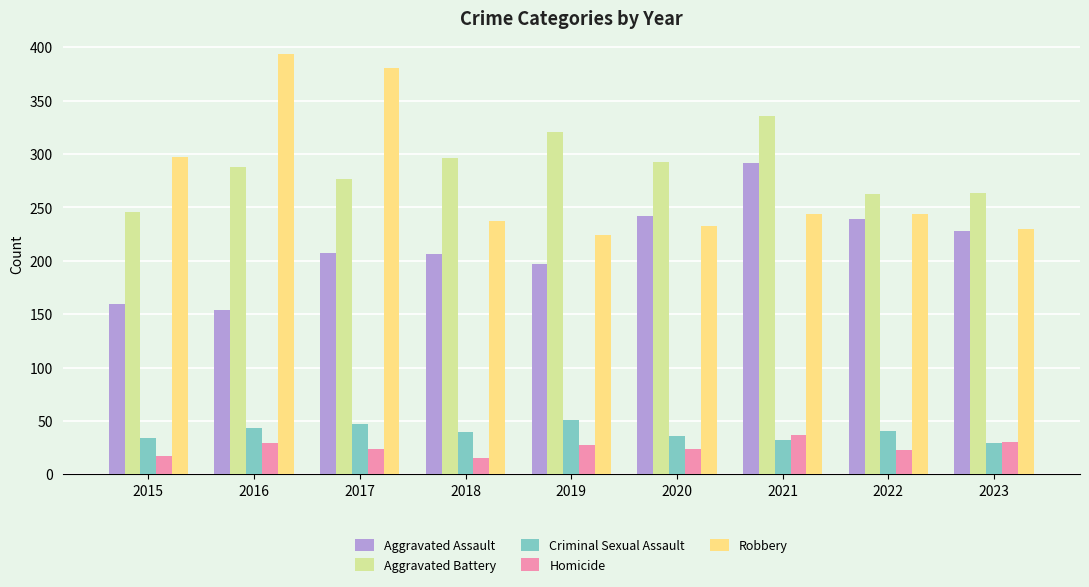

Are the bars grouped side by side (vs. stacked)?

Yes